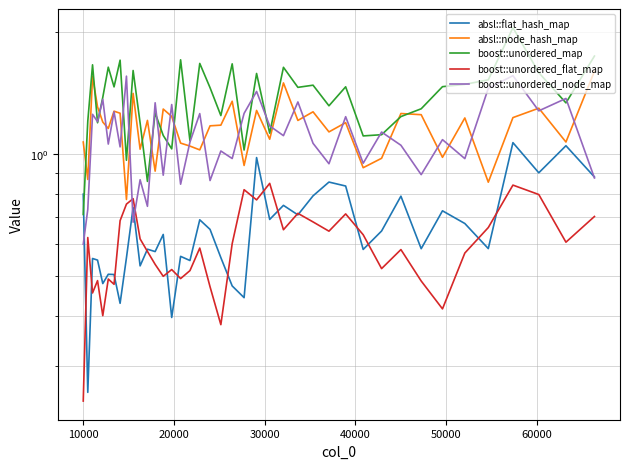

True or false: absl::flat_hash_map and absl::node_hash_map cross at least once.

False